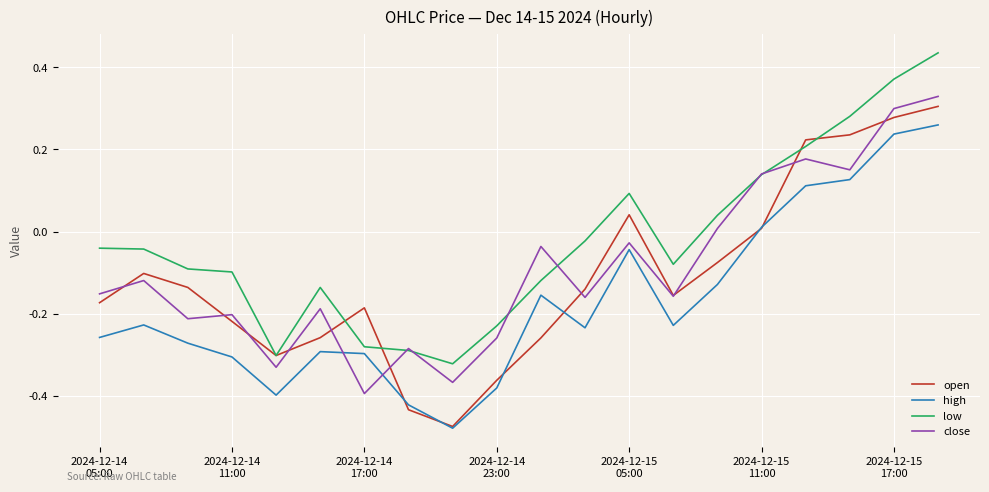

Which series has the largest total across all categories?

low